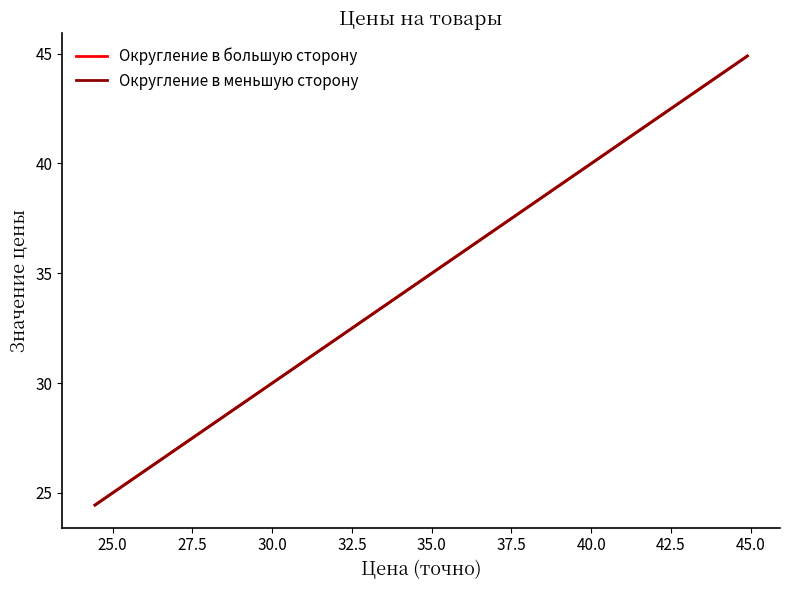

At how many categories does at least one series exceed 31?

2